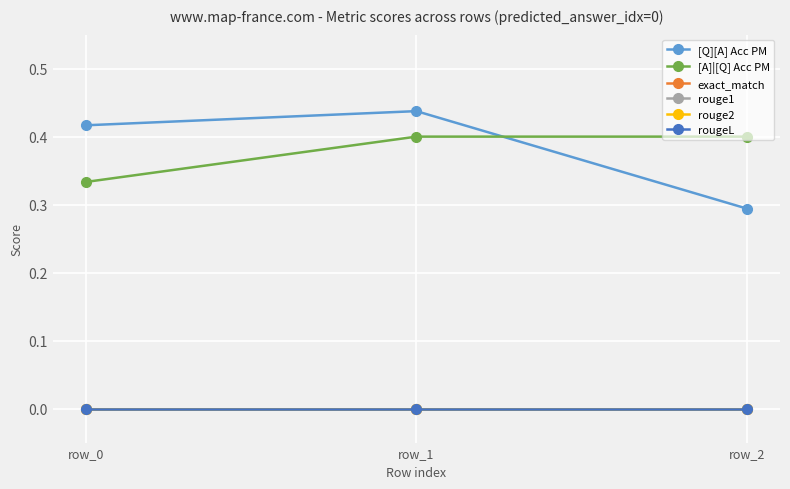

Does the chart have visible grid lines?

Yes